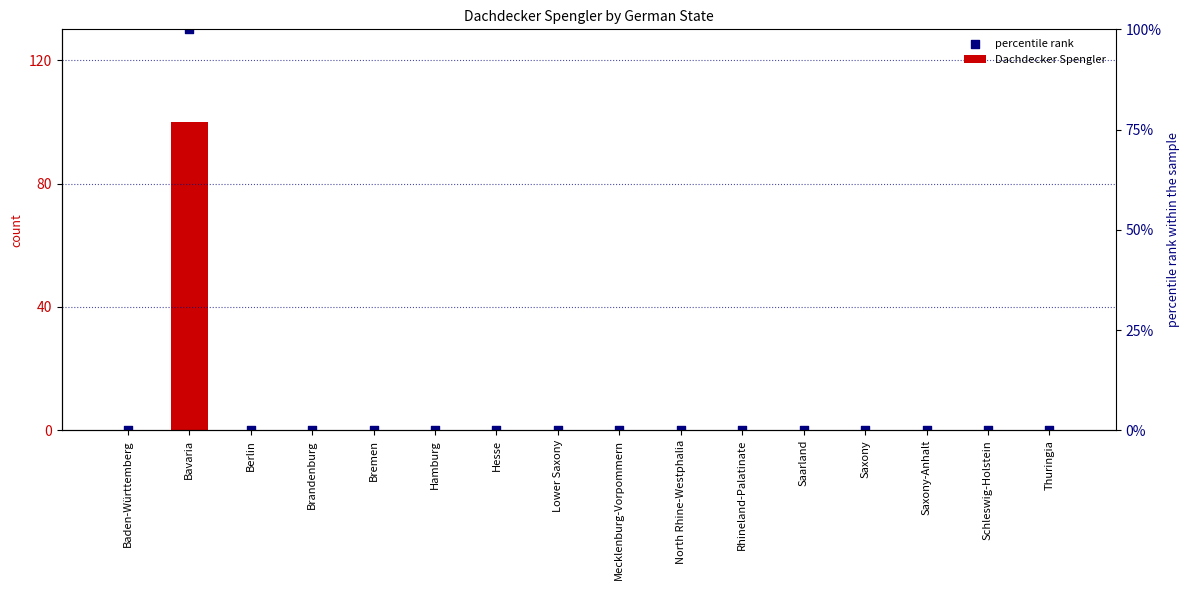

At which category is the sum across all series the highest?

Bavaria